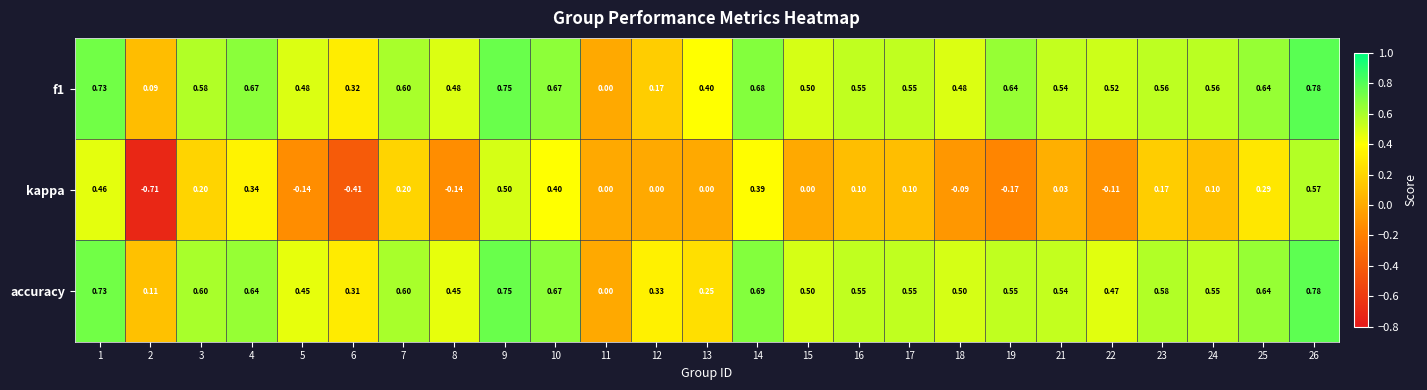

Which series has the largest range (max minus min)?

kappa